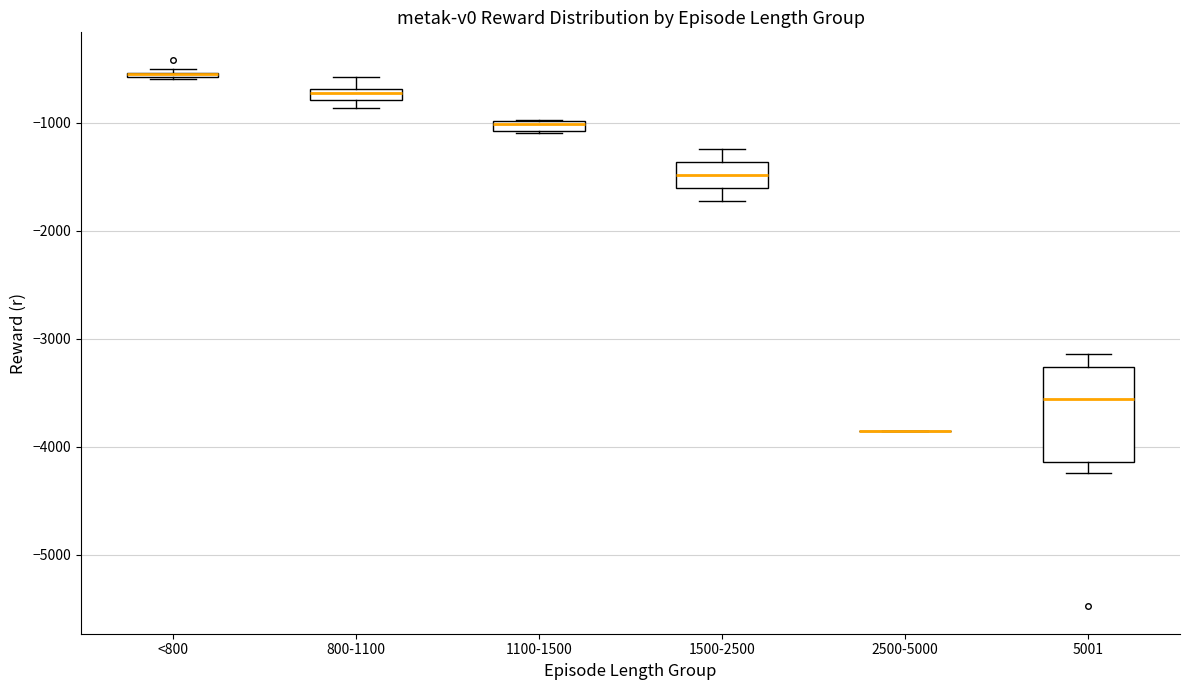

Where is the upper edge of the box for <800 on the y-axis? The values are not printed on the chart, so give them approximately, as read against the axis.

-500